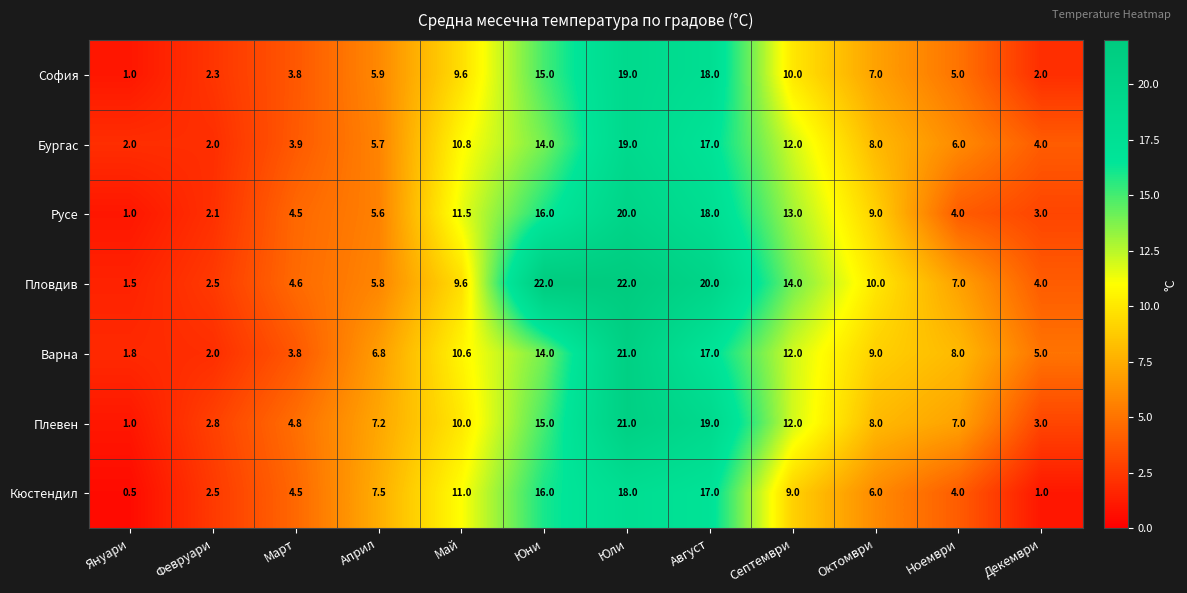

Which series has the widest spread of values?

Пловдив